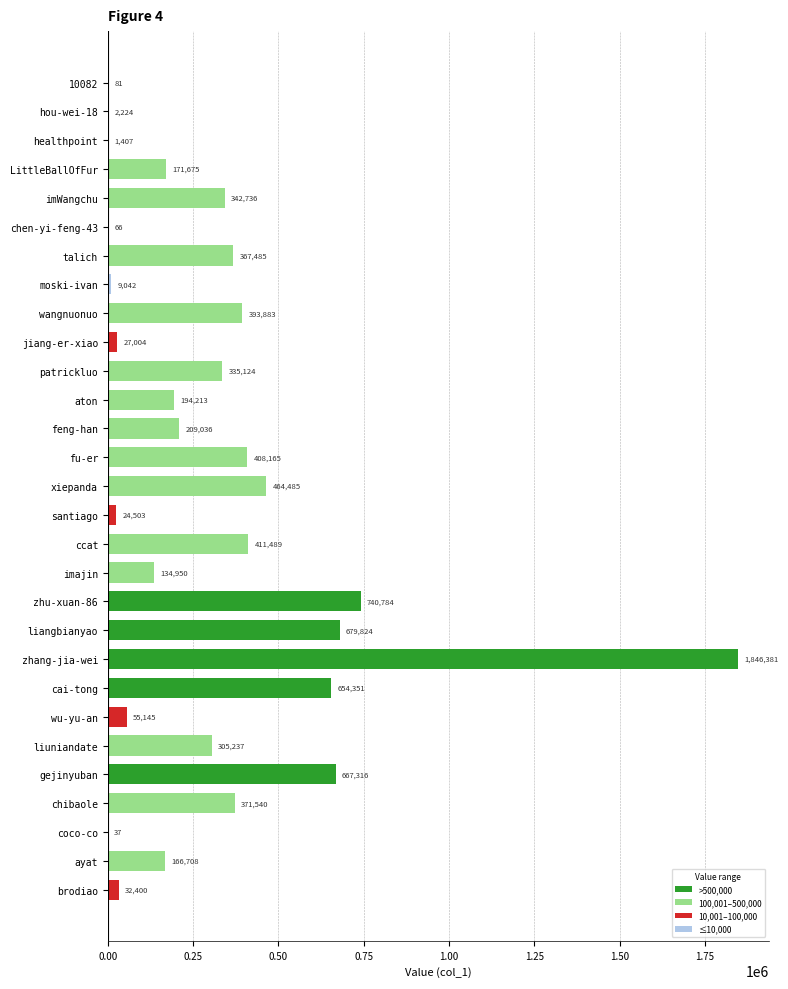

The chart shows a value of 464485 at xiepanda. True or false?

True